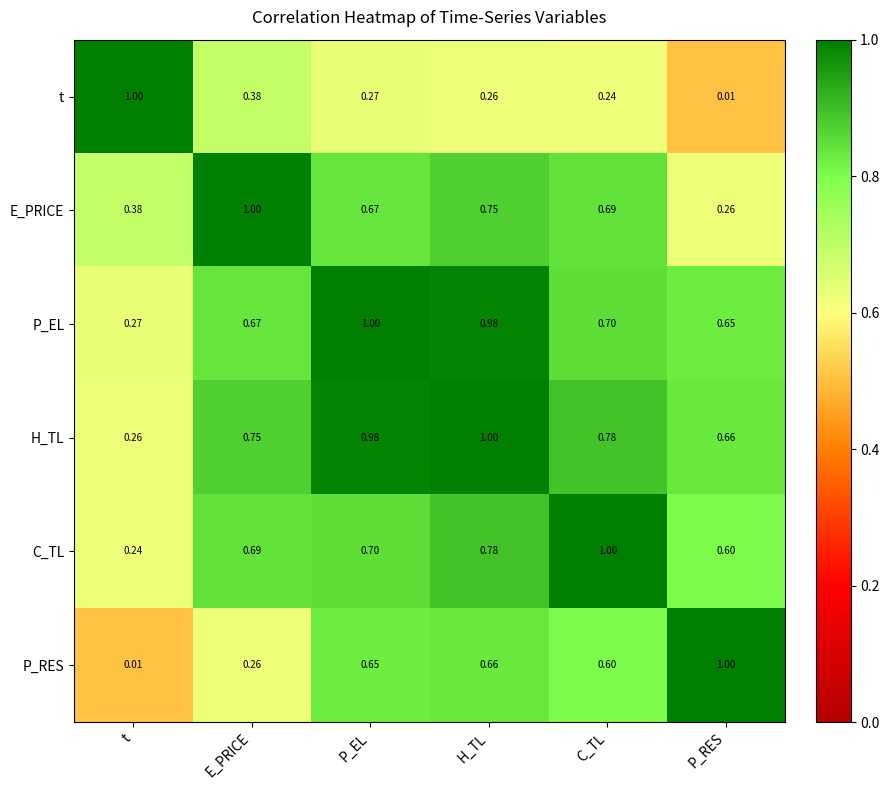

At which label does E_PRICE reach its minimum?

P_RES